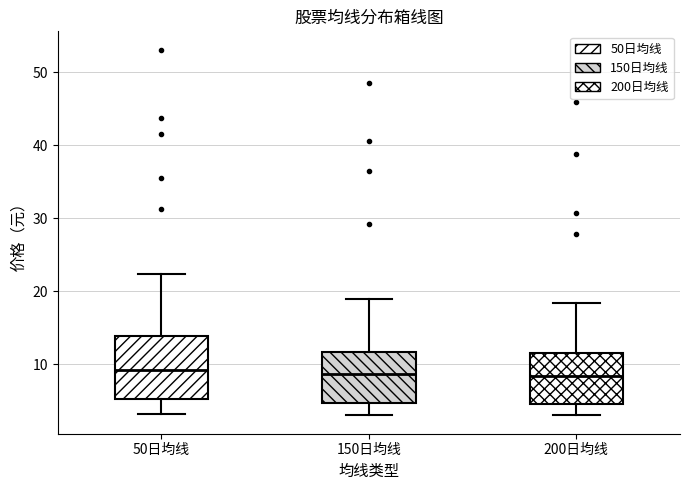

Where is the lower edge of the box for 50日均线 on the y-axis? The values are not printed on the chart, so give them approximately, as read against the axis.

5